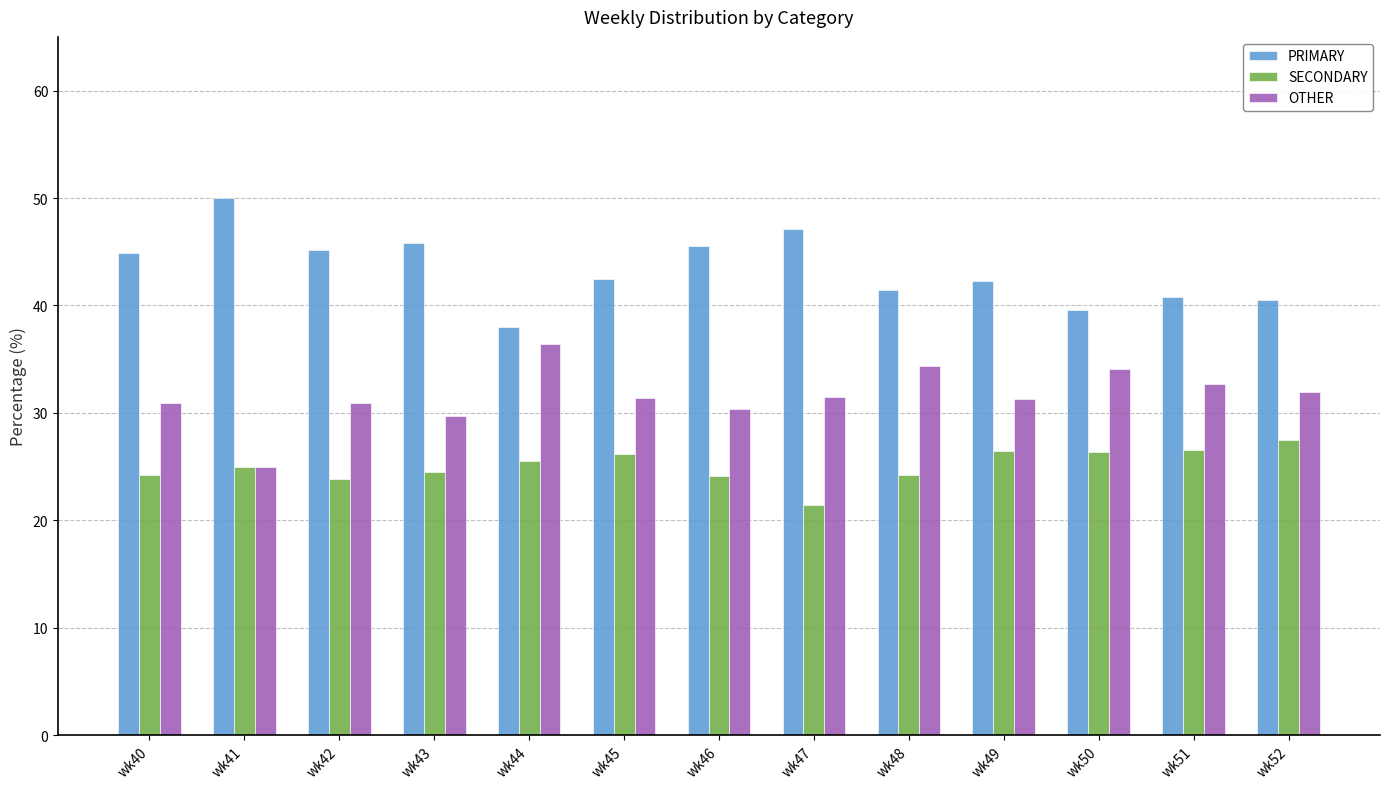

At how many categories does at least one series exceed 23?

13